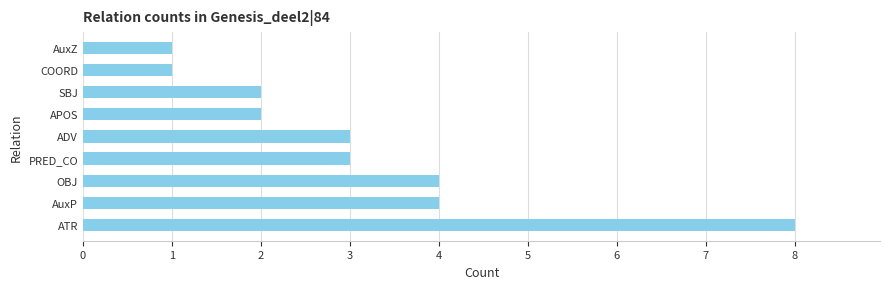

What is the difference between the maximum and minimum values?

7